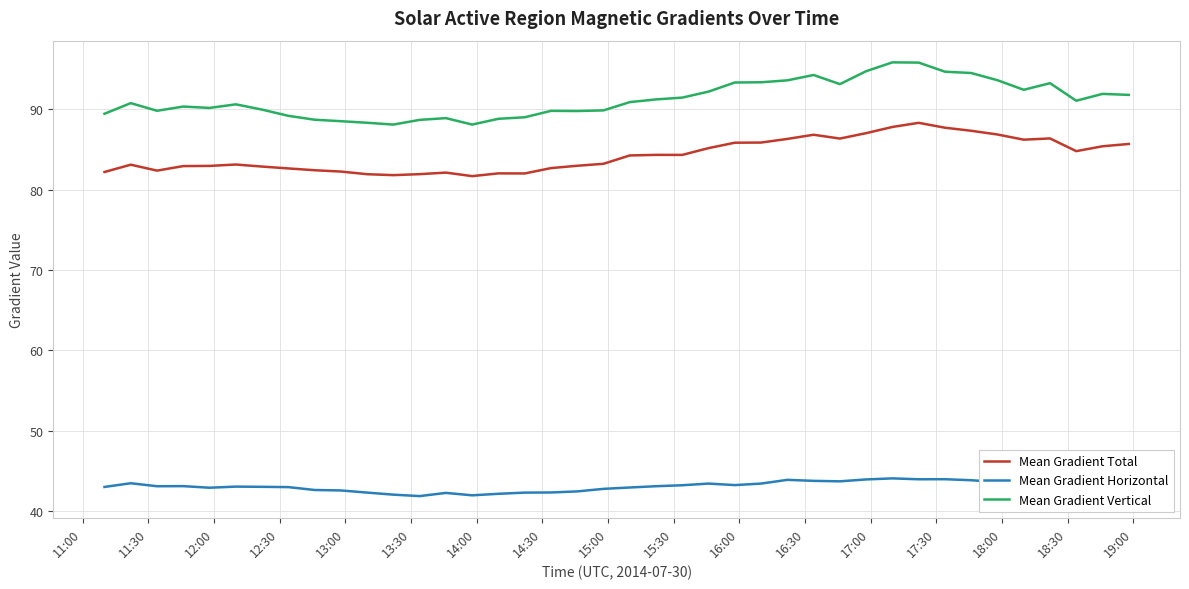

List the series in order of their peak value, highest first.

Mean Gradient Vertical, Mean Gradient Total, Mean Gradient Horizontal